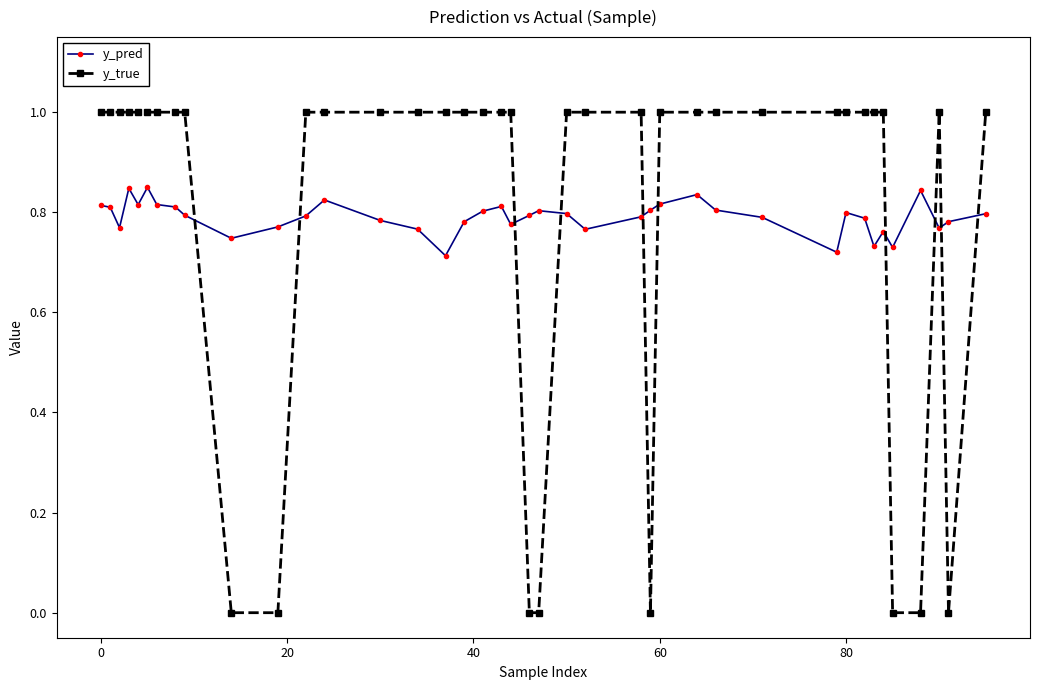

After their last crossing, which series has the higher values: y_pred or y_true?

y_true